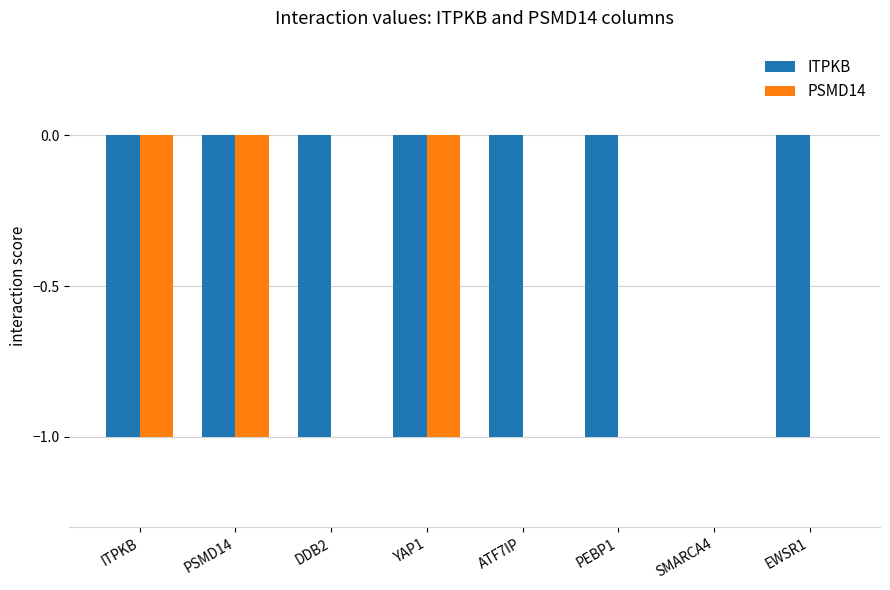

Which series changed the most between ITPKB and DDB2?

PSMD14